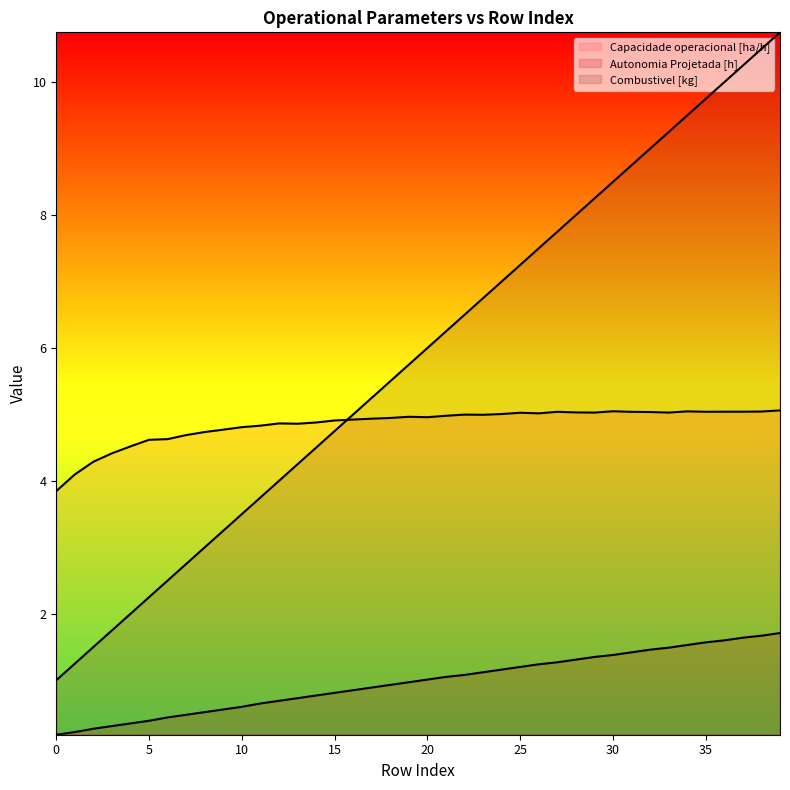

True or false: Capacidade operacional [ha/h] has a value of 1.9 at 37.

False